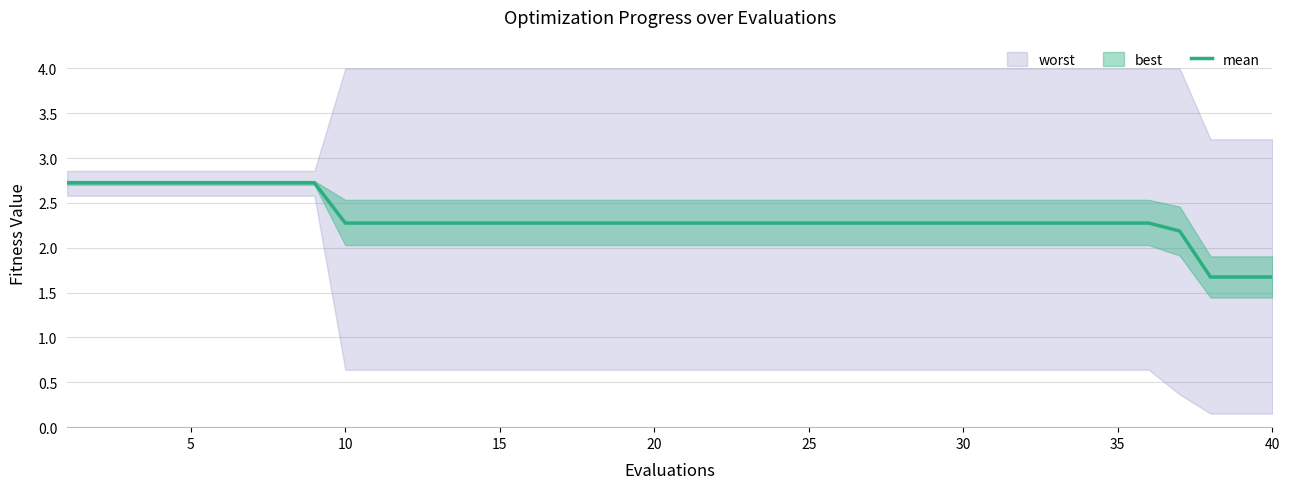

Reading left to right, list all the values displayed in this chart.

2.7	2.7	2.7	2.7	2.7	2.7	2.7	2.7	2.7	2.3	2.3	2.3	2.3	2.3	2.3	2.3	2.3	2.3	2.3	2.3	2.3	2.3	2.3	2.3	2.3	2.3	2.3	2.3	2.3	2.3	2.3	2.3	2.3	2.3	2.3	2.3	2.2	1.7	1.7	1.7